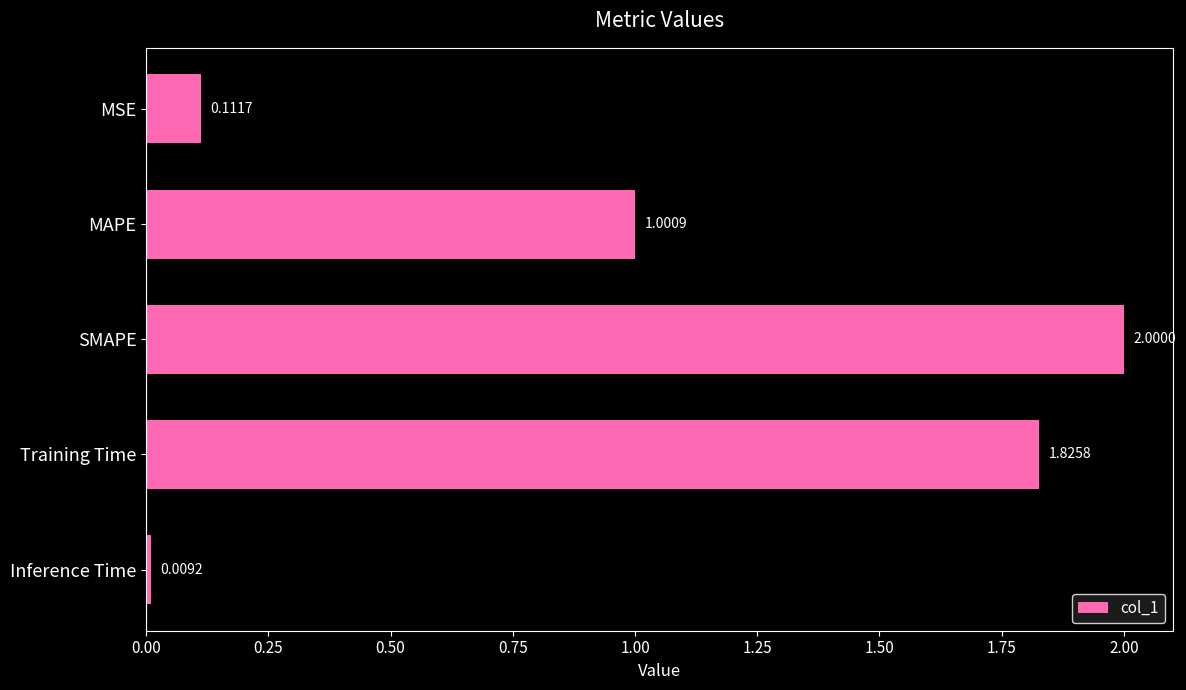

What is the sum of the values at Training Time and MSE?

1.9